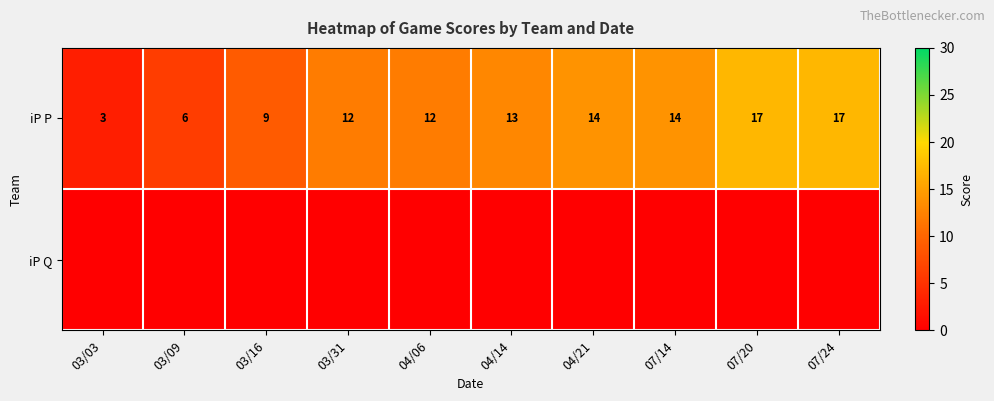

What is the total value across all series at 07/24?

17